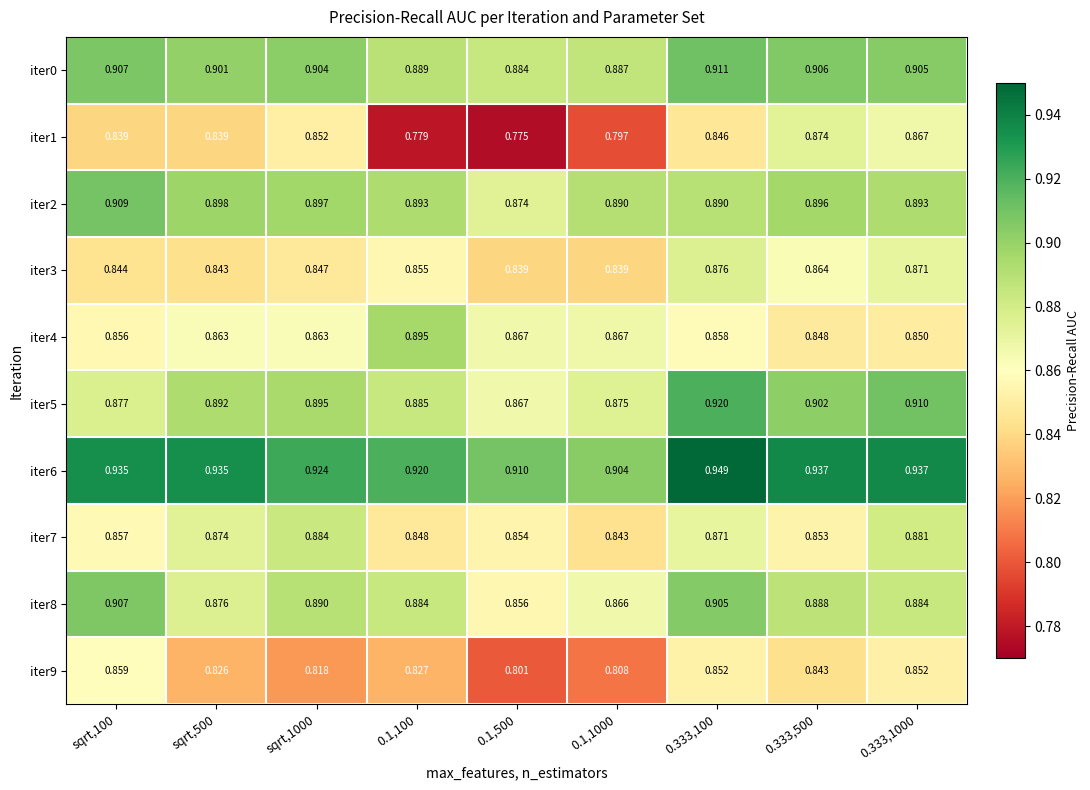

At which category does the chart reach its peak across all series?

0.333,100